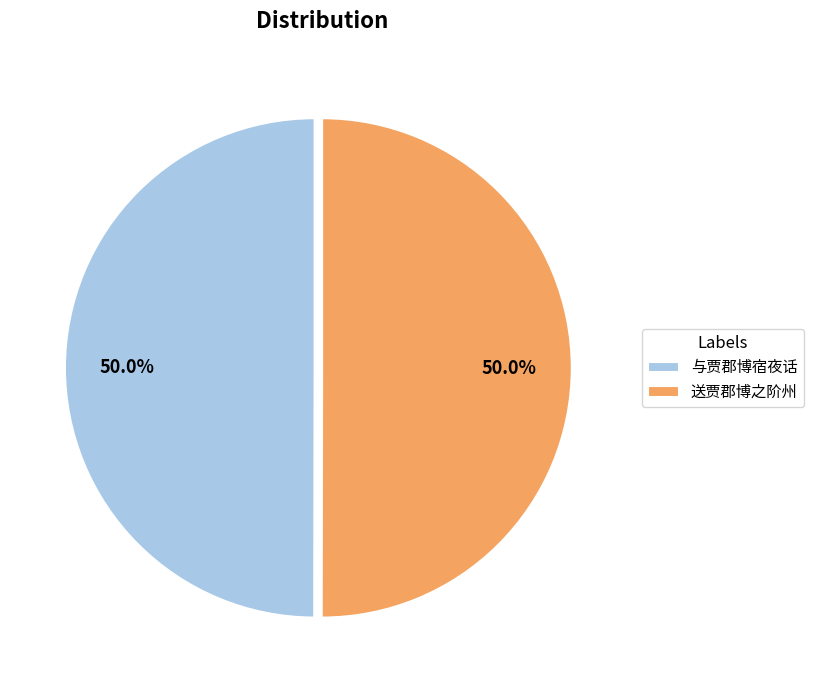

How many slices are in this pie chart?

2